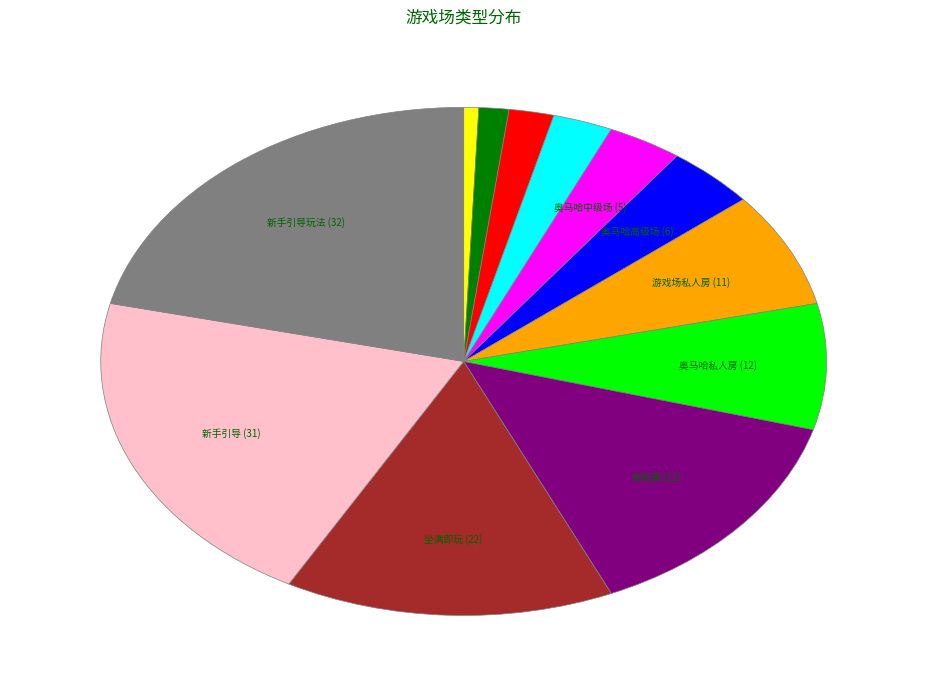

Is there a majority slice in this chart?

No